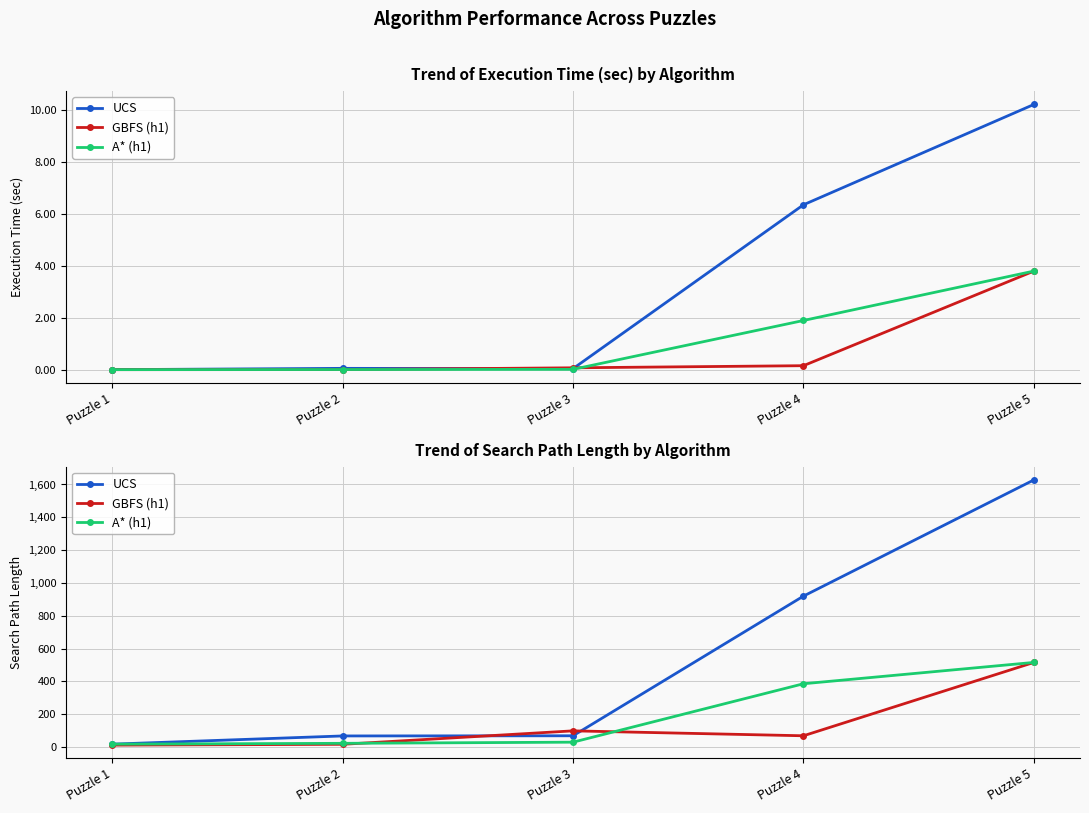

The UCS series shows 69 at Puzzle 3. True or false?

True